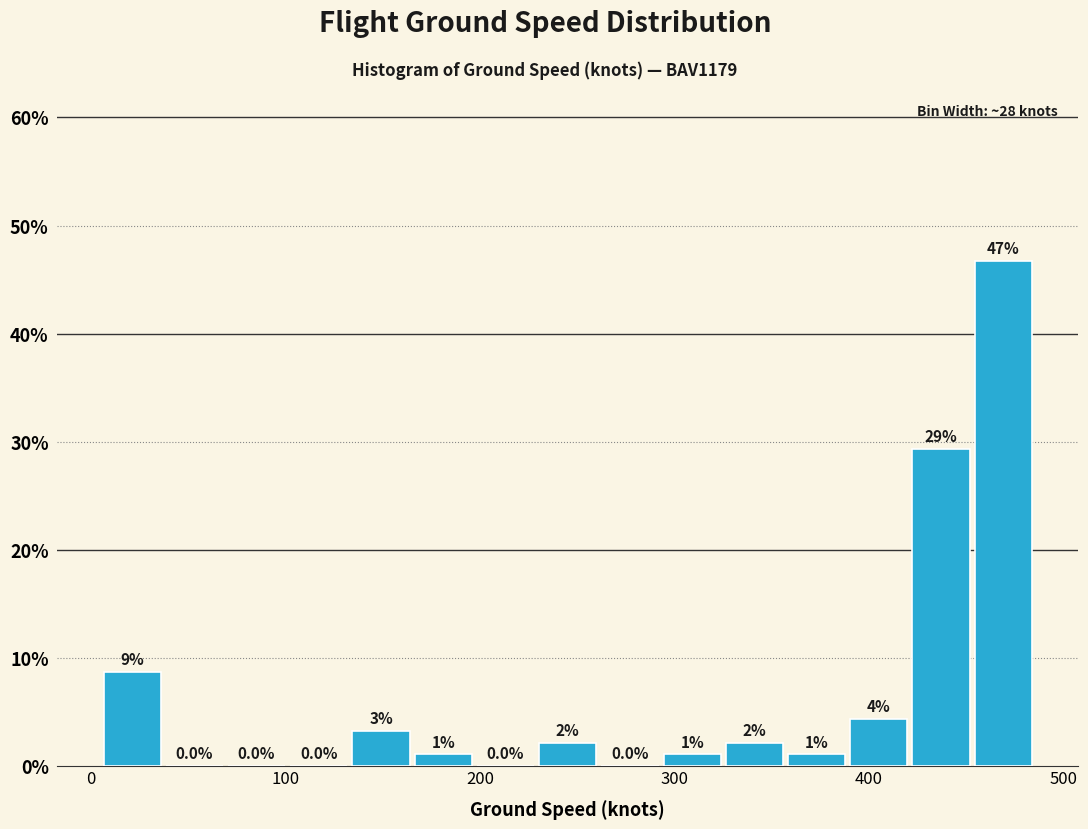

Around what value on the x-axis is the tallest bar? Give the approximate position of its centre, as read against the axis.

470